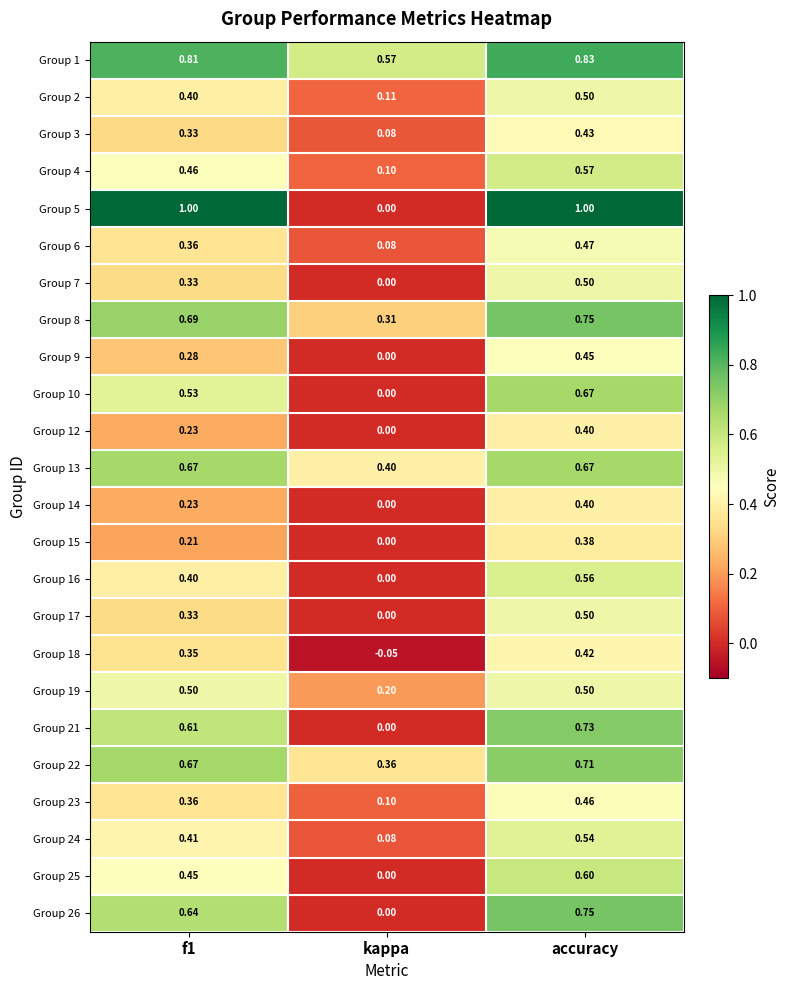

At which category is the sum across all series the highest?

accuracy